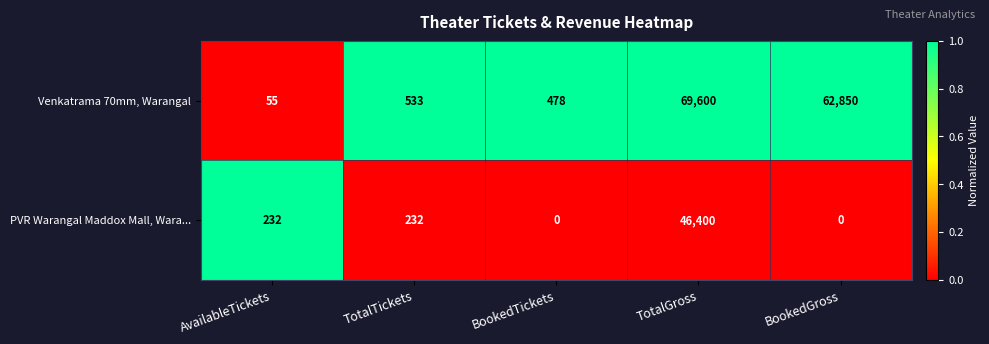

Rank the series by their average value, from lowest to highest.

PVR Warangal Maddox Mall, Wara..., Venkatrama 70mm, Warangal